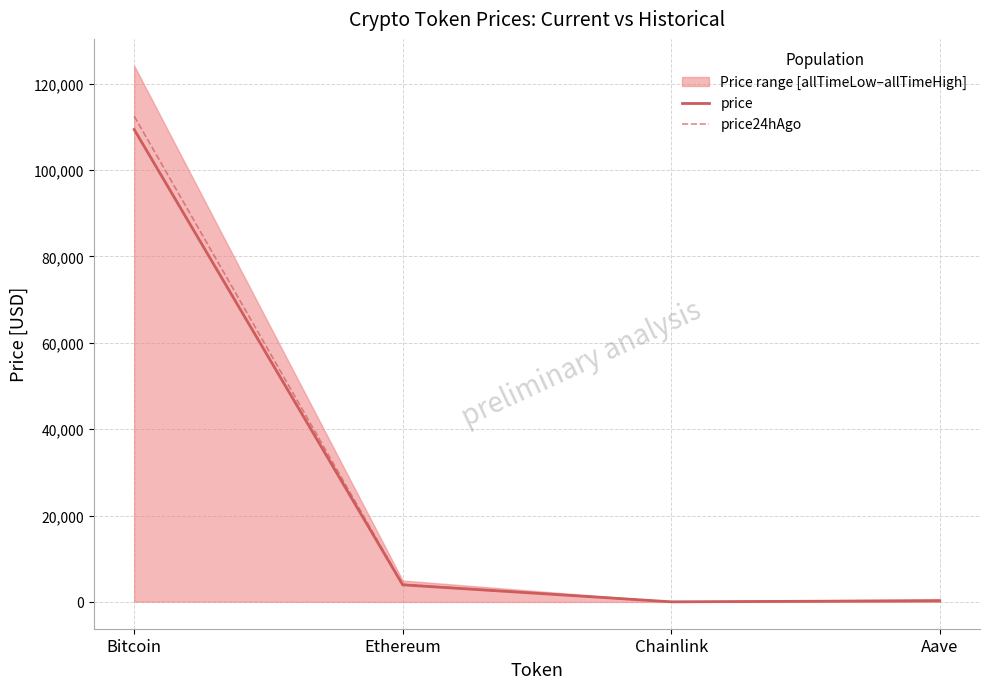

Reading right to left, extract all data points from this chart.

price: Aave=265.5	Chainlink=20.5	Ethereum=3948.9	Bitcoin=109364.0
price24hAgo: Aave=270.8	Chainlink=21.2	Ethereum=4051.7	Bitcoin=112450.0